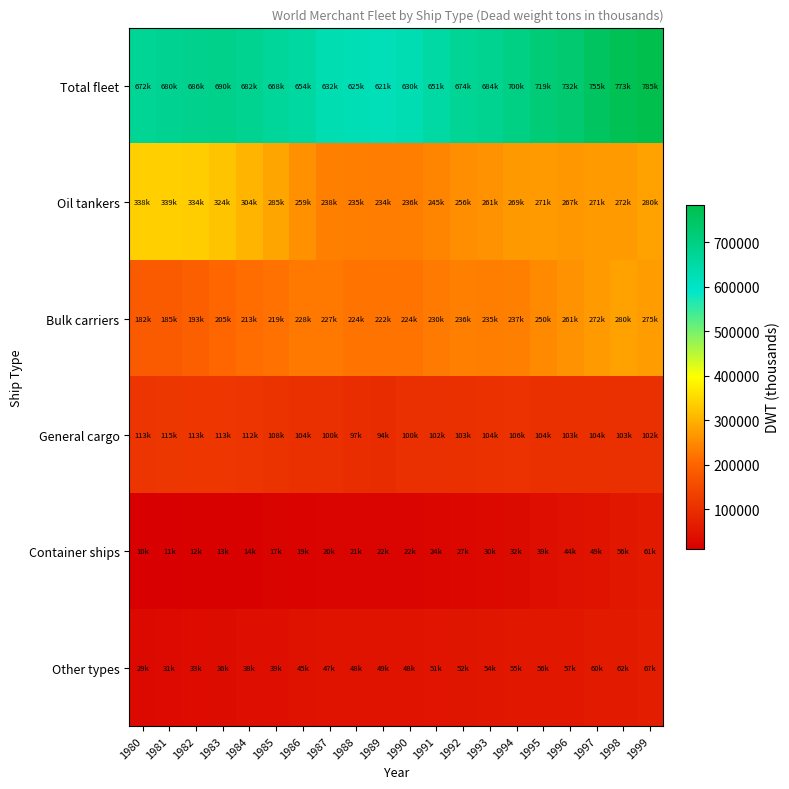

What is the total value across all series at 1985?

1336280.3